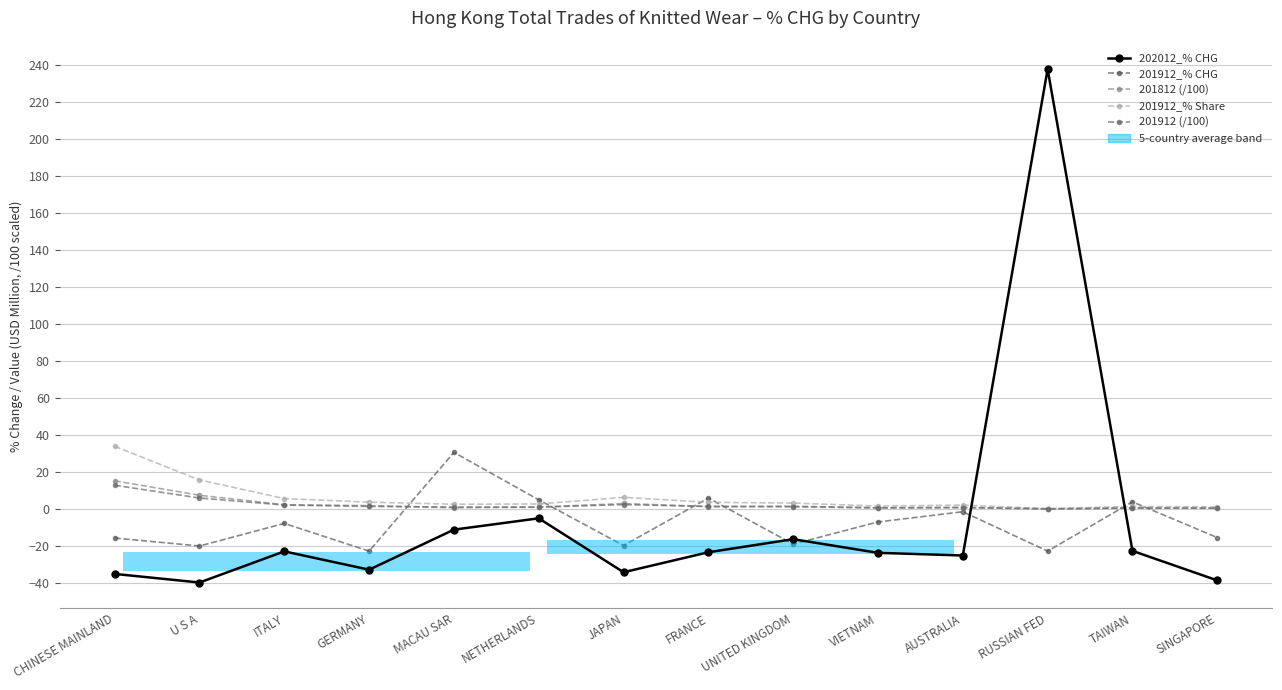

Between SINGAPORE and U S A, which is larger?

SINGAPORE